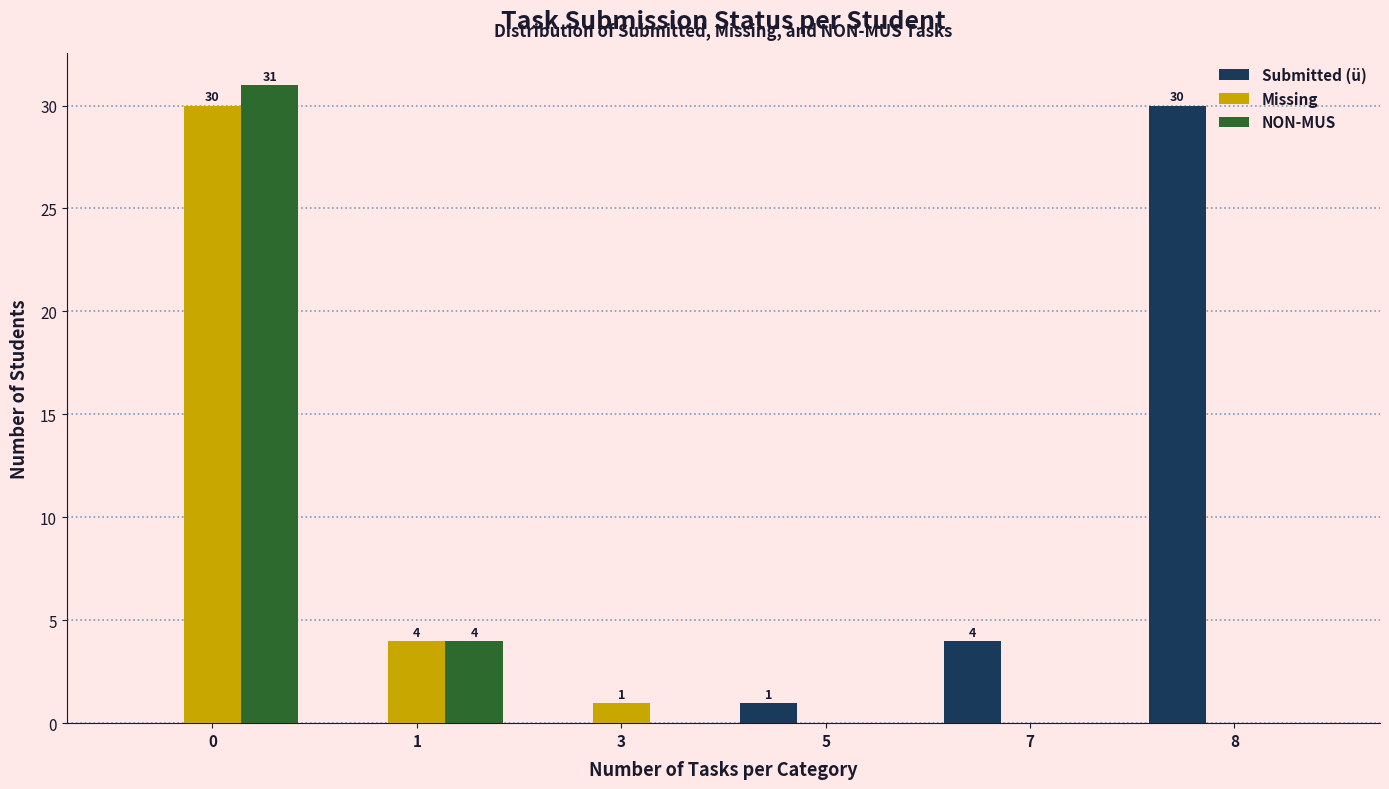

Is it true that Submitted (ü) equals 1 at 5?

True